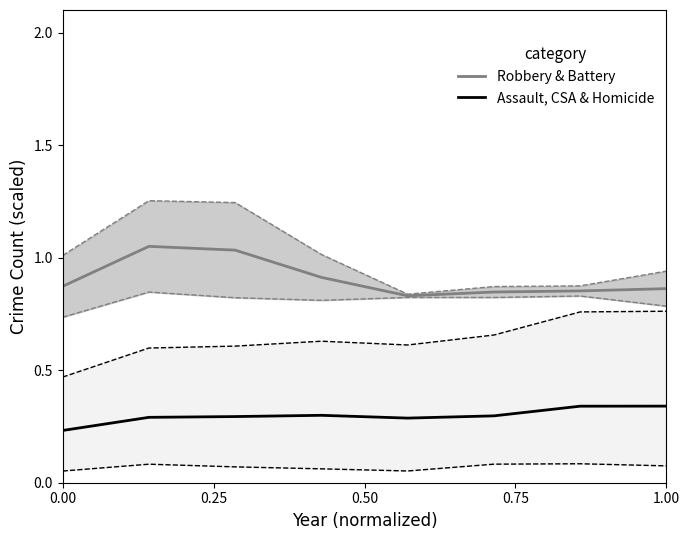

Is it true that Robbery & Battery equals 0.3 at 7?

False